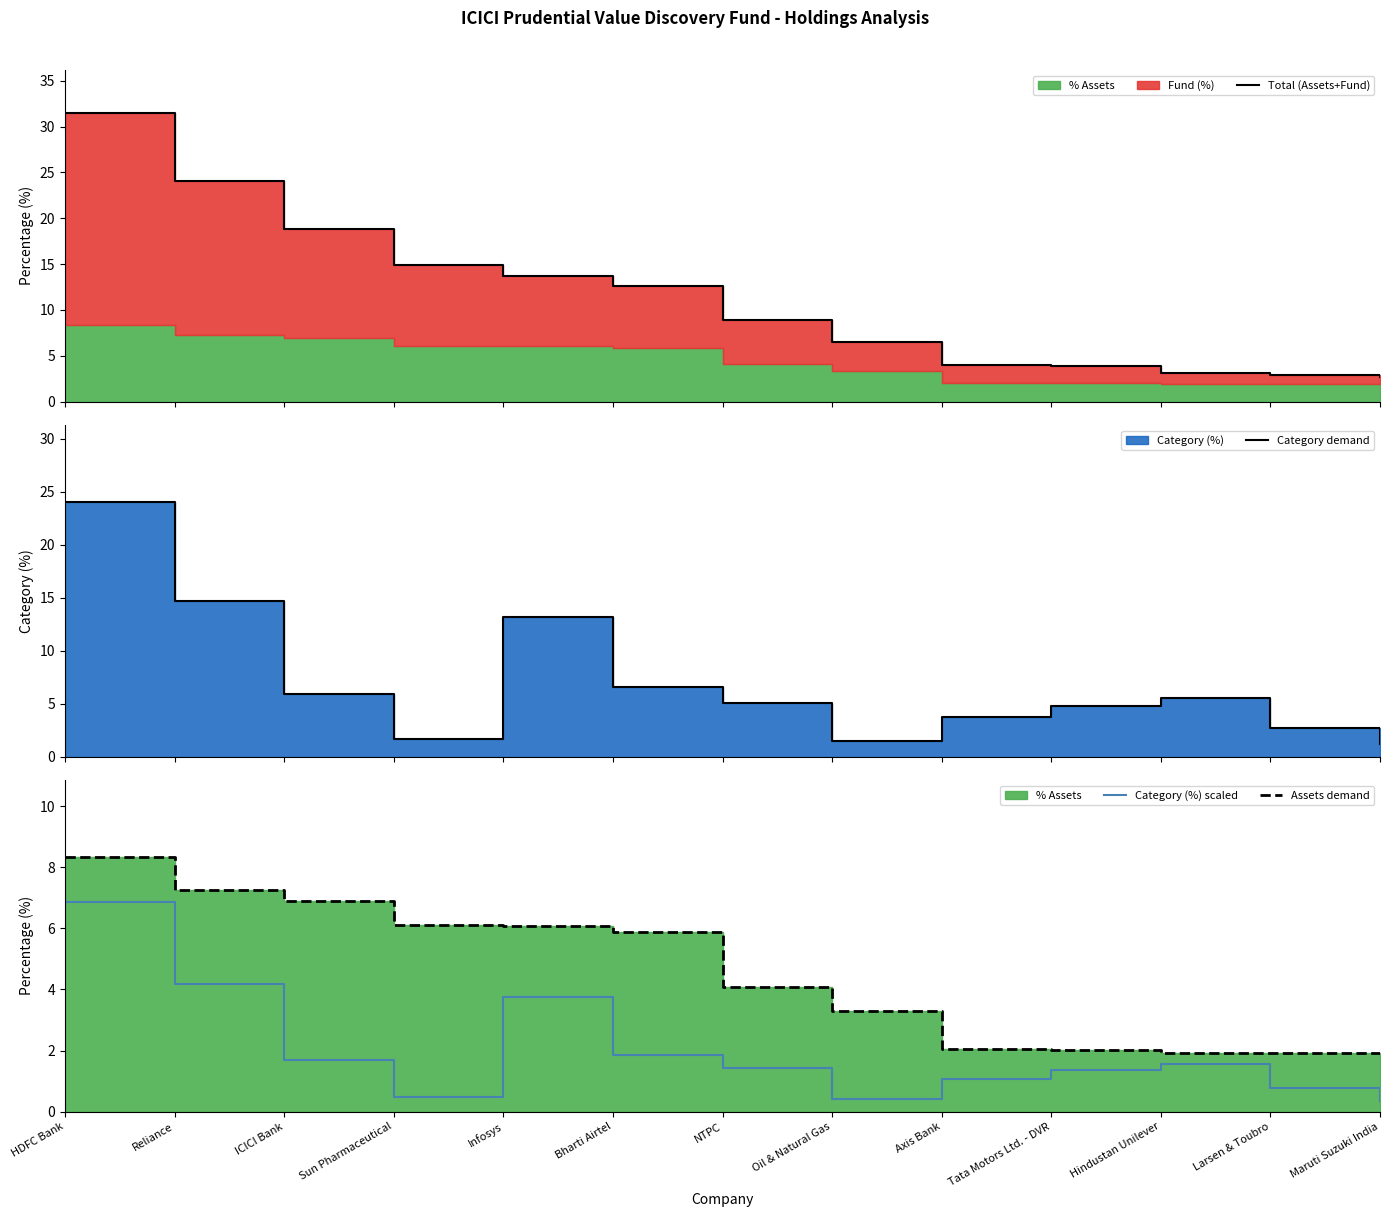

True or false: Category (%) scaled has a value of 1.9 at Bharti Airtel.

True